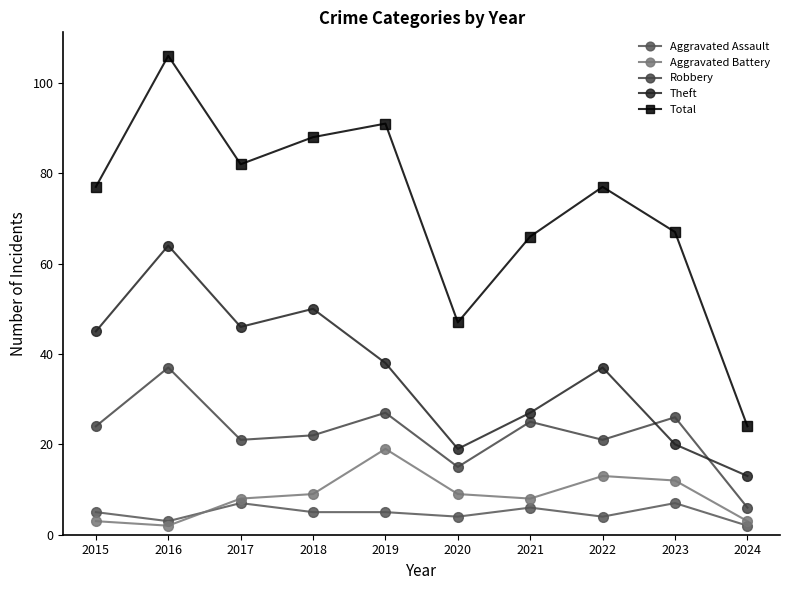

Reading left to right, extract all data points from this chart.

Aggravated Assault: 2015=5	2016=3	2017=7	2018=5	2019=5	2020=4	2021=6	2022=4	2023=7	2024=2
Aggravated Battery: 2015=3	2016=2	2017=8	2018=9	2019=19	2020=9	2021=8	2022=13	2023=12	2024=3
Robbery: 2015=24	2016=37	2017=21	2018=22	2019=27	2020=15	2021=25	2022=21	2023=26	2024=6
Theft: 2015=45	2016=64	2017=46	2018=50	2019=38	2020=19	2021=27	2022=37	2023=20	2024=13
Total: 2015=77	2016=106	2017=82	2018=88	2019=91	2020=47	2021=66	2022=77	2023=67	2024=24